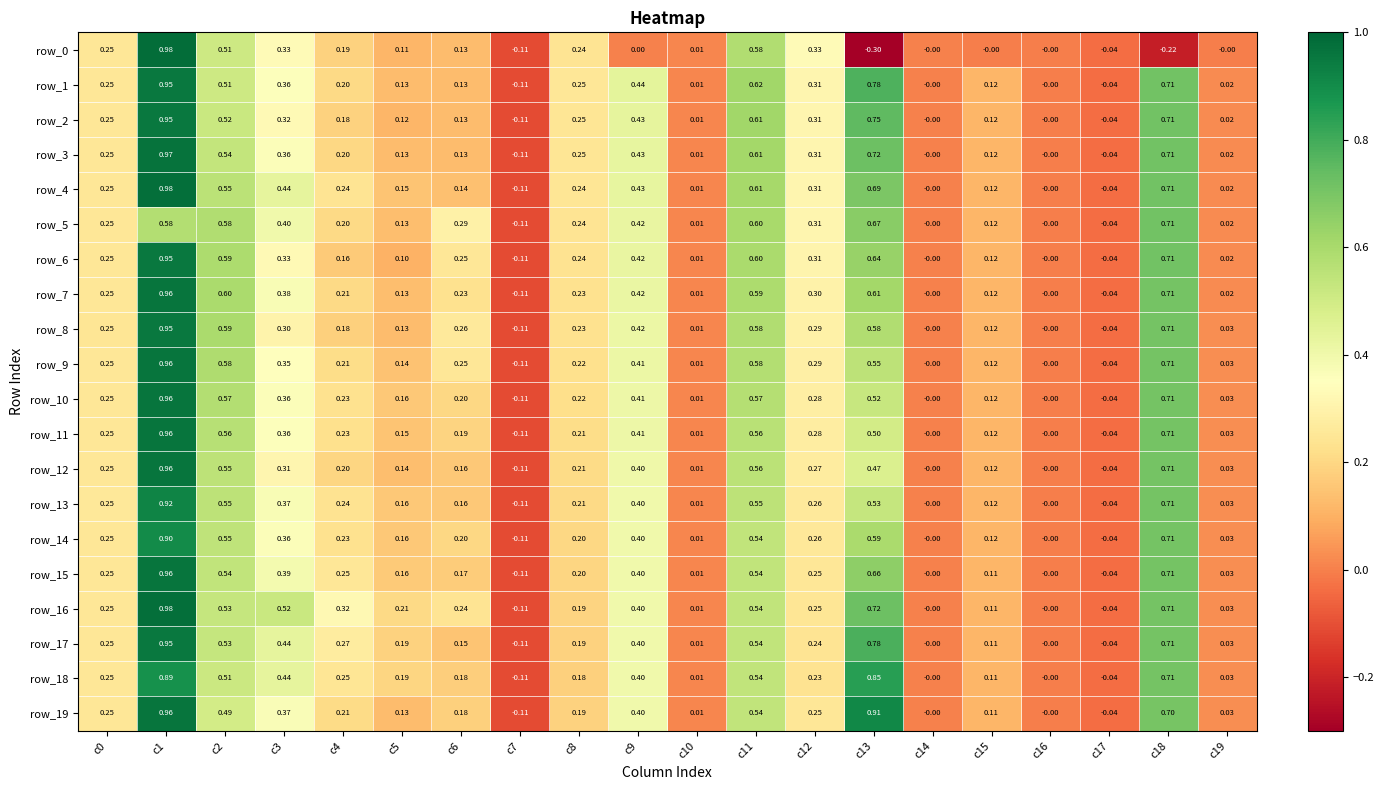

How many negative values does the row_10 series have?

2